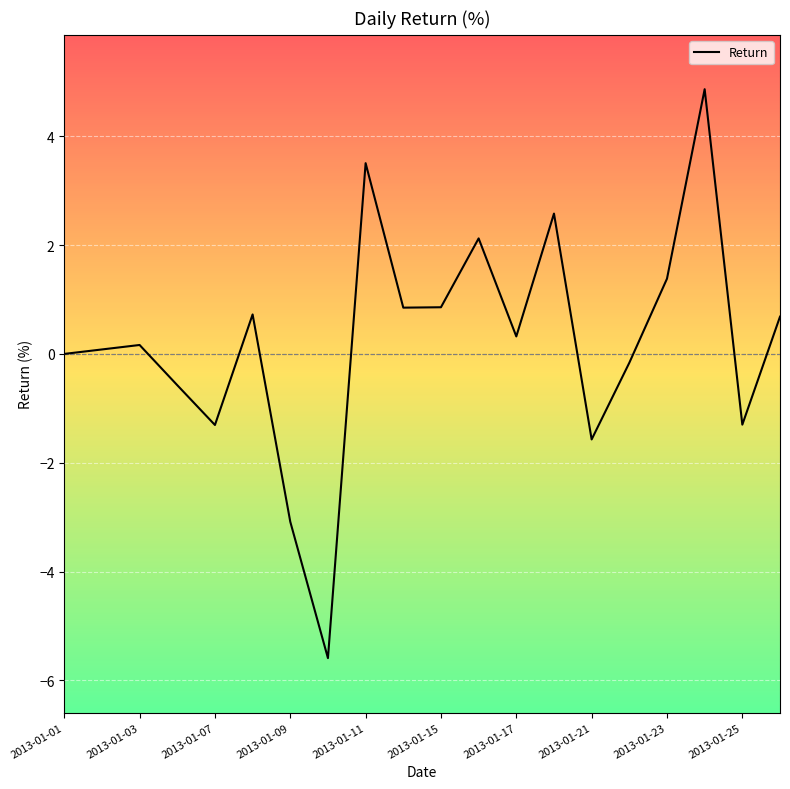

What is the greatest value displayed?

4.9